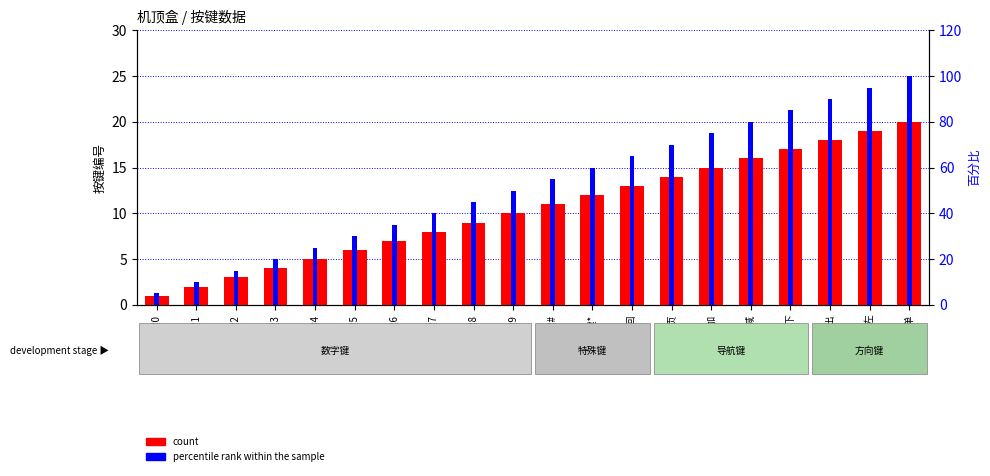

Where is count nearest to the value 10?

按键9